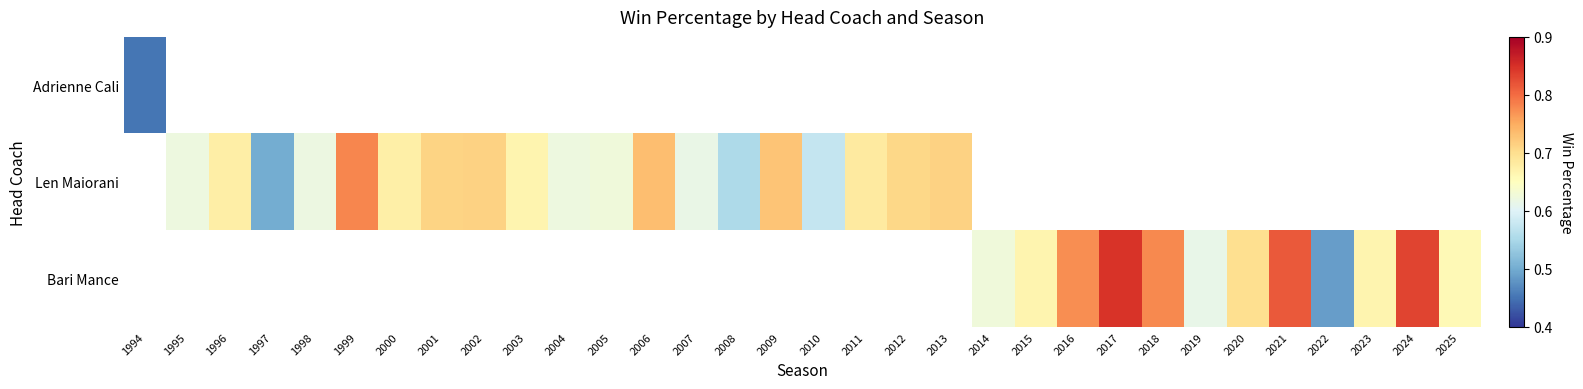

Is it true that Len Maiorani equals 0.9 at 1996?

False